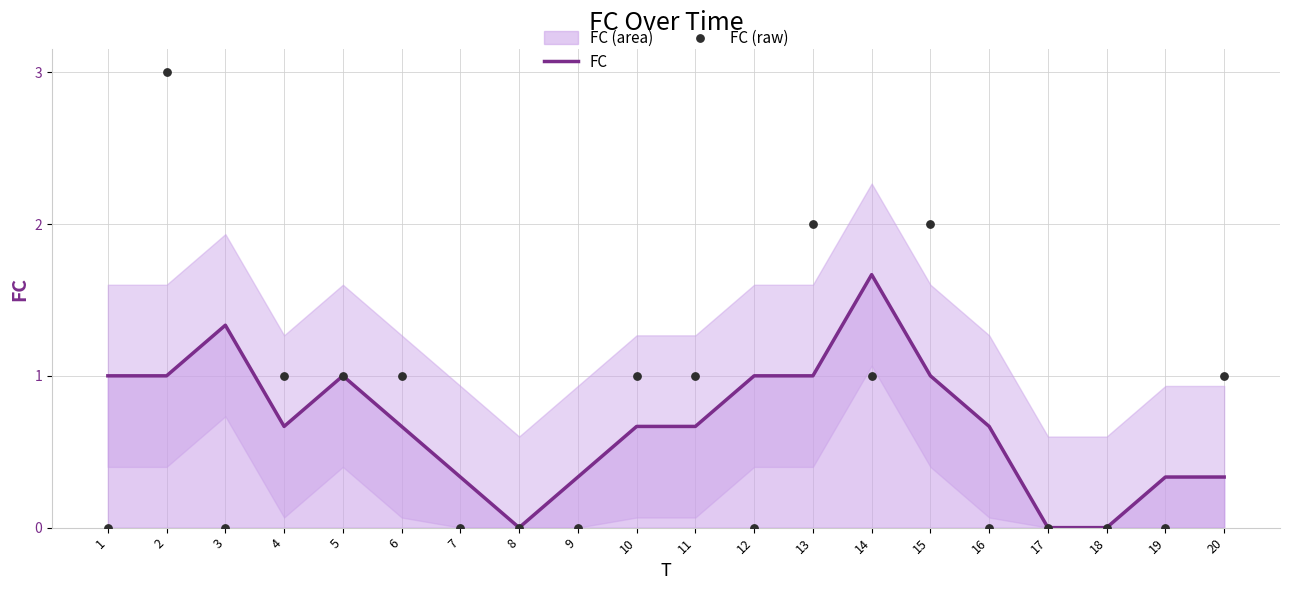

Which series has the largest Y range (max minus min)?

FC (raw)